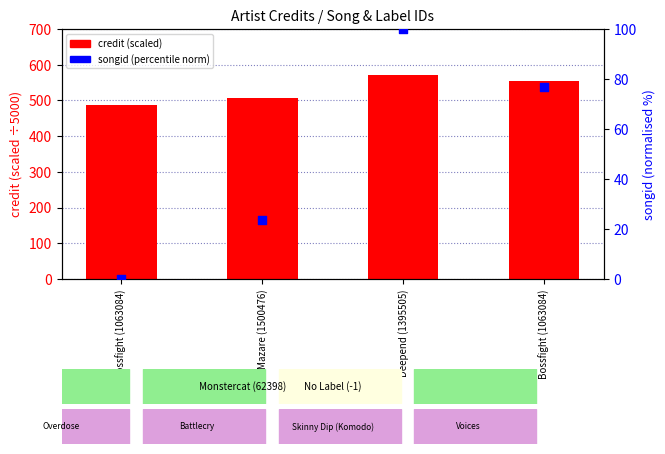

At how many categories does at least one series exceed 410?

4